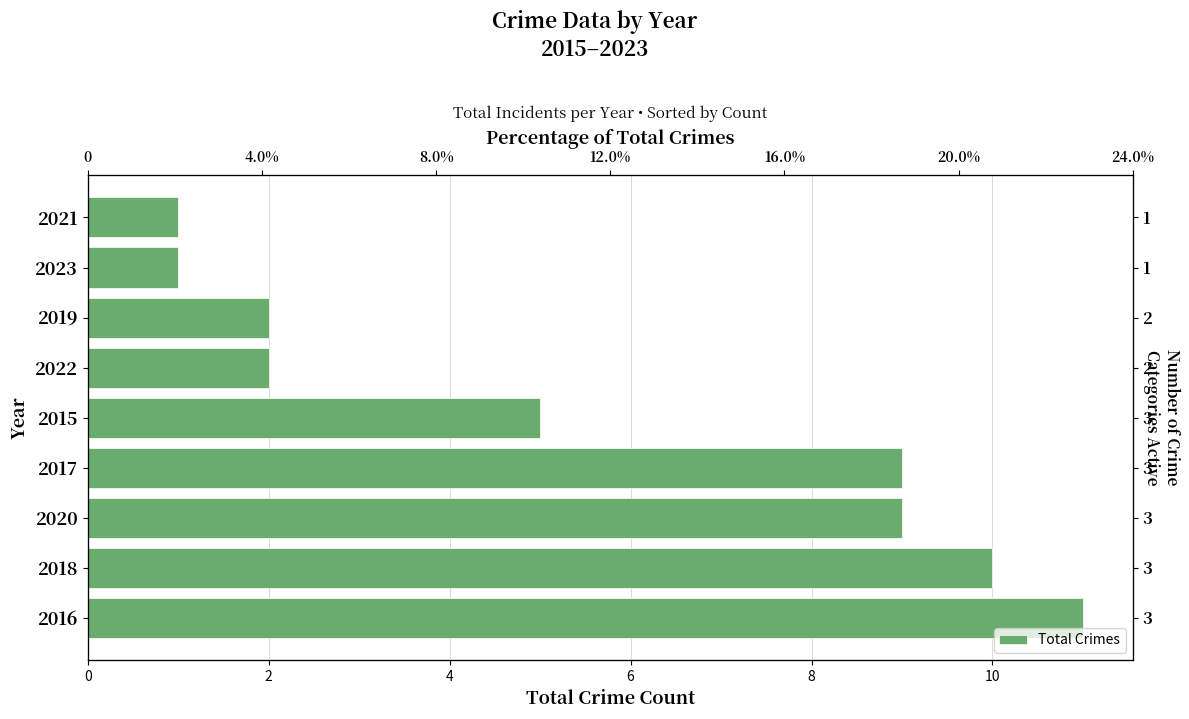

What is the sum of all values?

50